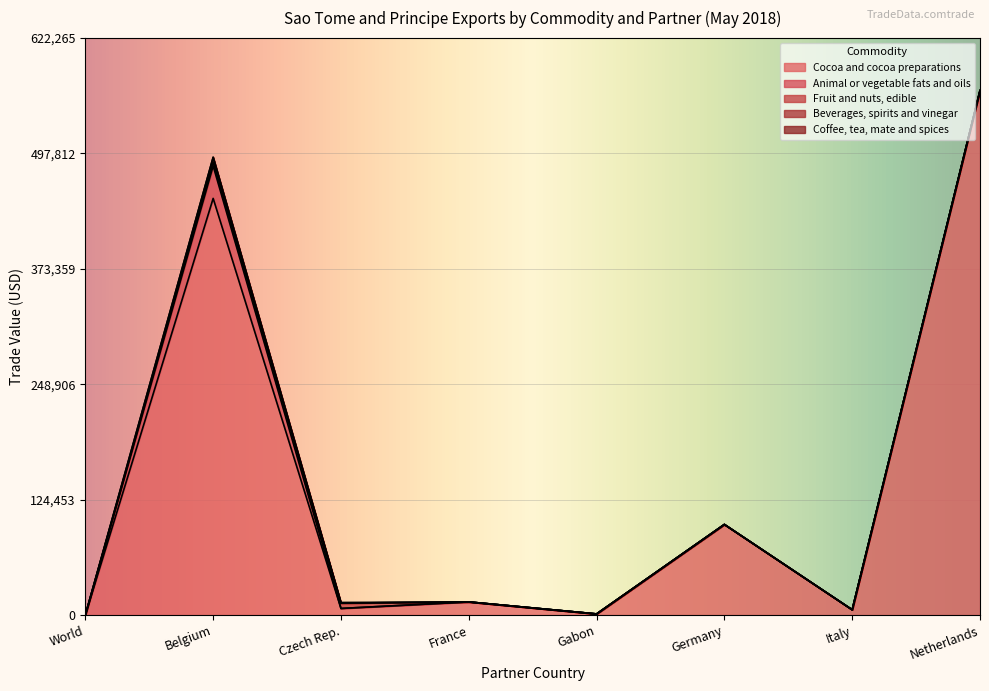

True or false: Coffee, tea, mate and spices has more than 0 interior local peaks.

True